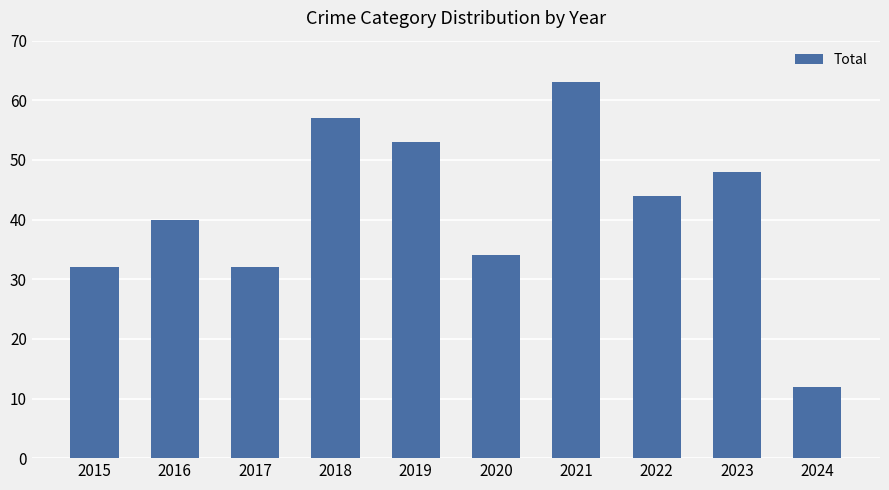

What is the ratio of the value at 2019 to the value at 2023?

1.1